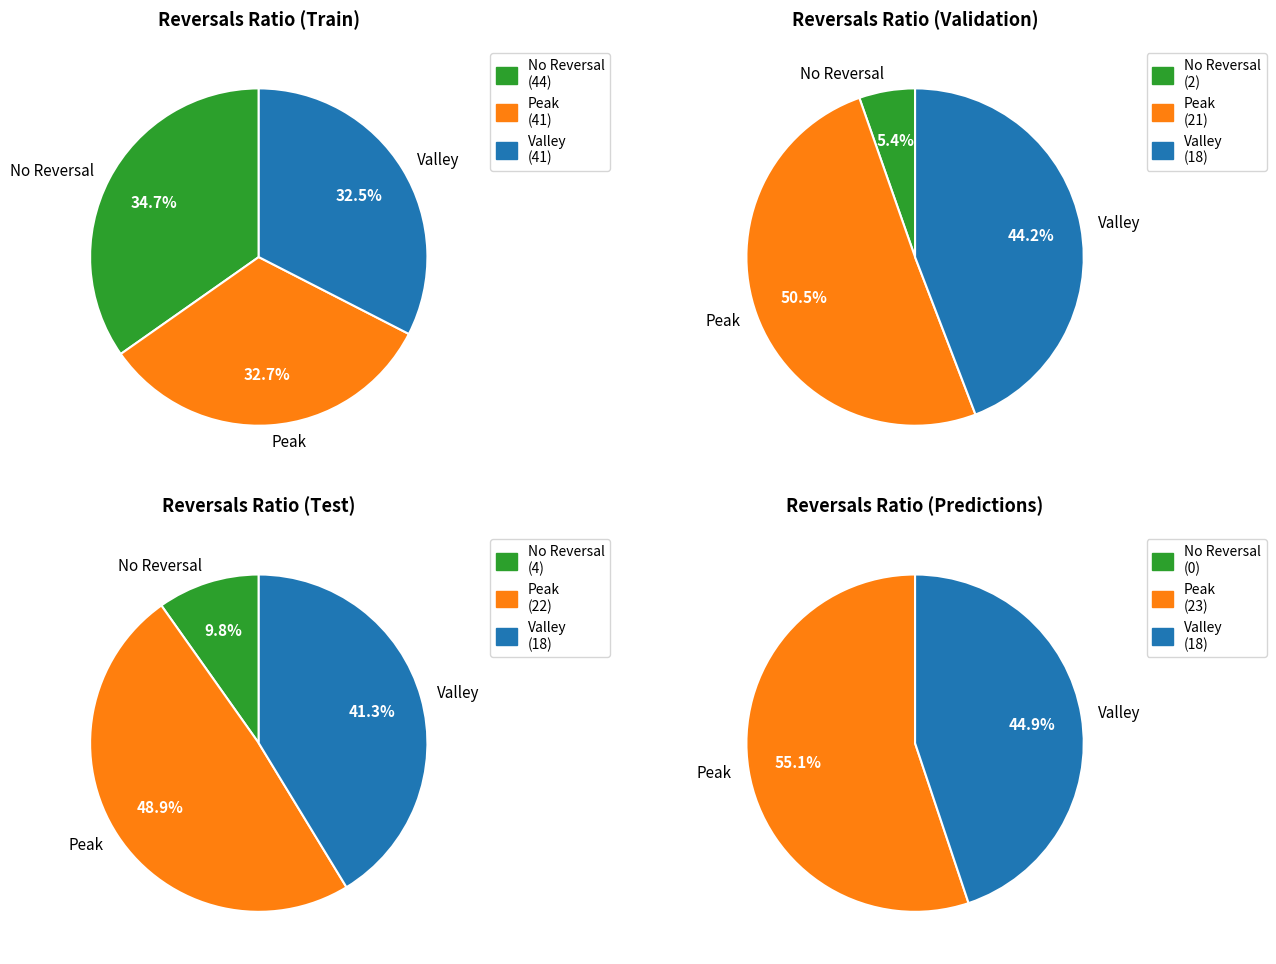

Rank the series by their maximum value, from lowest to highest.

Peak, Valley, No Reversal